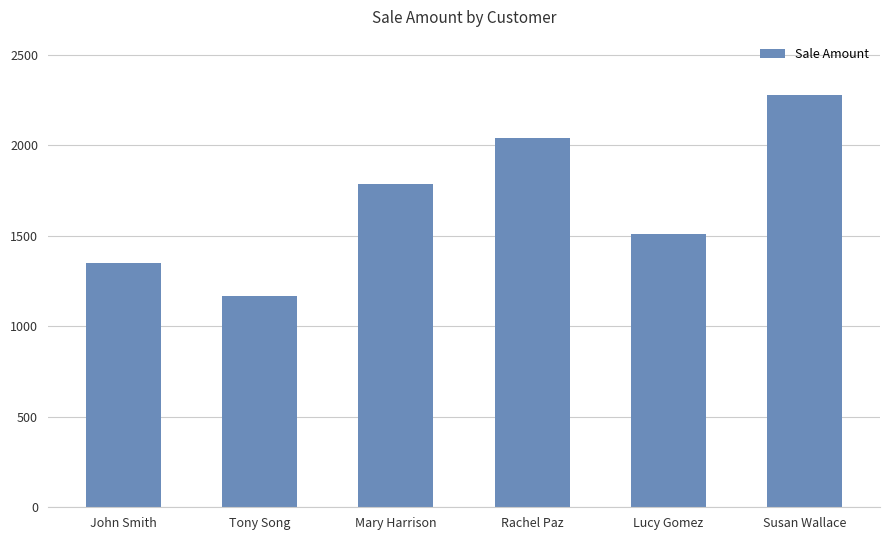

How many values are between 1350 and 2042?

4